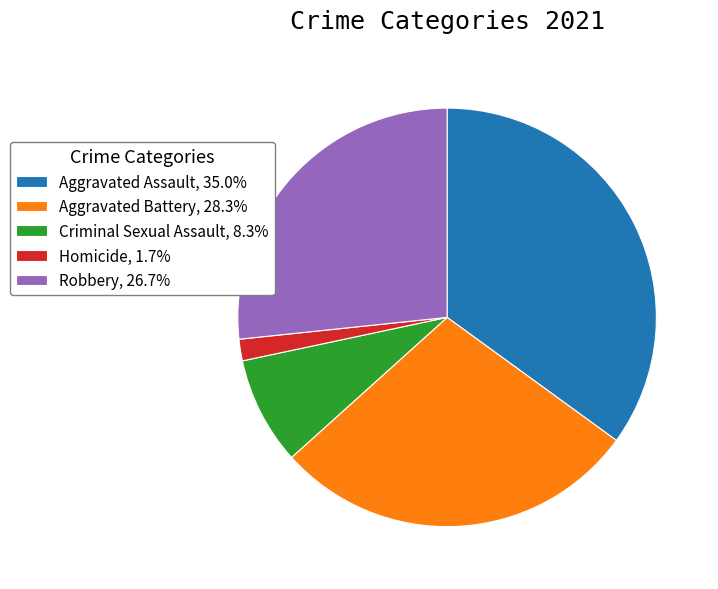

How many slices are in this pie chart?

5